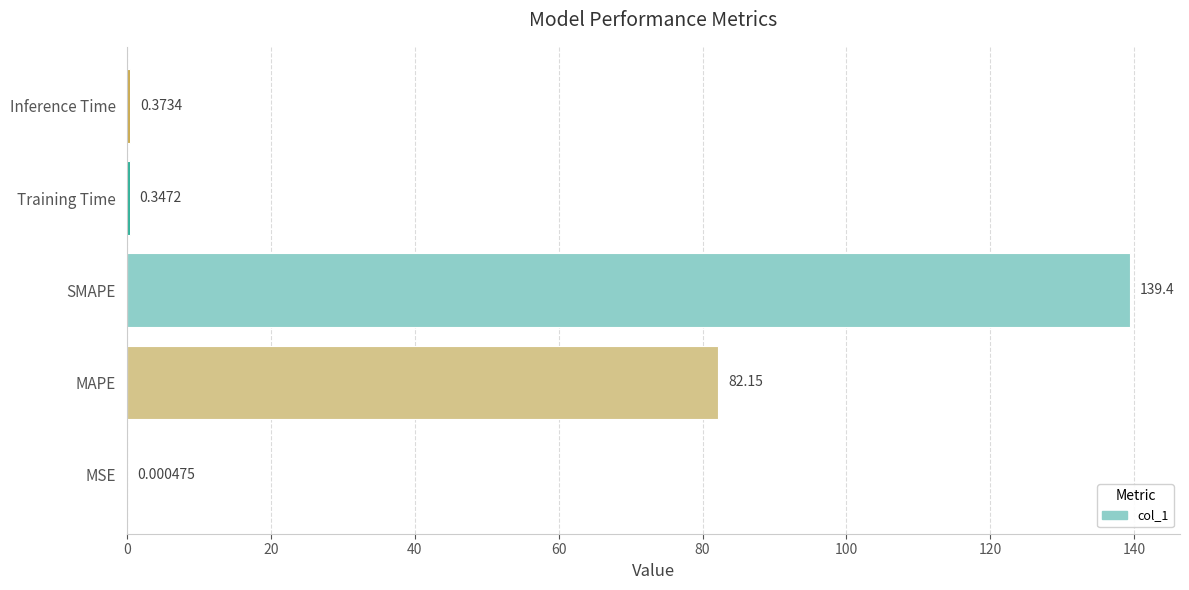

Where is the data nearest to the value 69?

MAPE